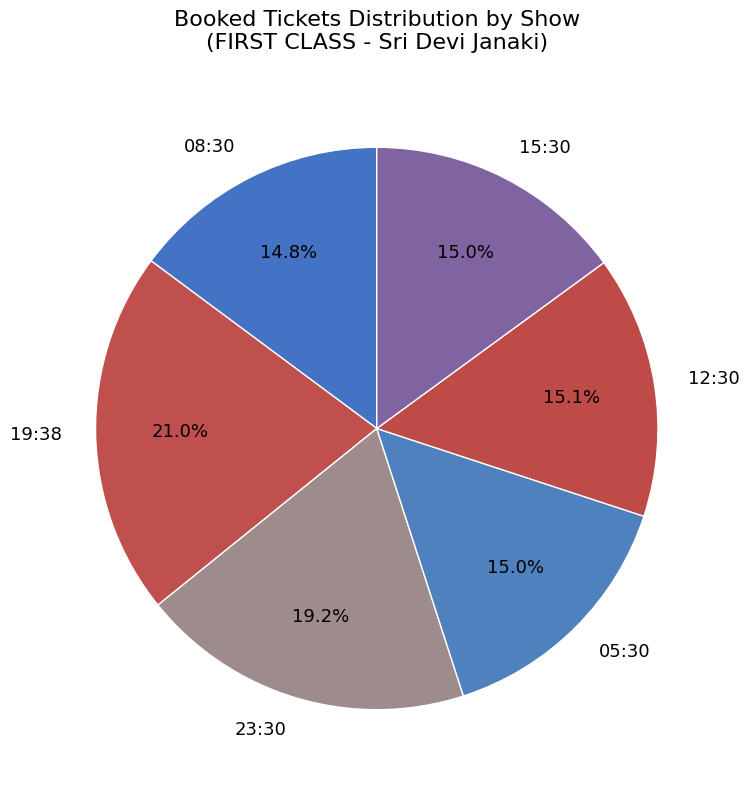

How many segments does this pie chart have?

6